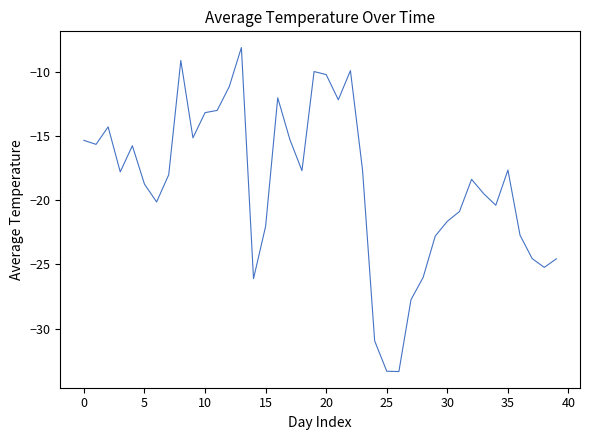

True or false: there are more than 1 points higher than both neighbors.

True